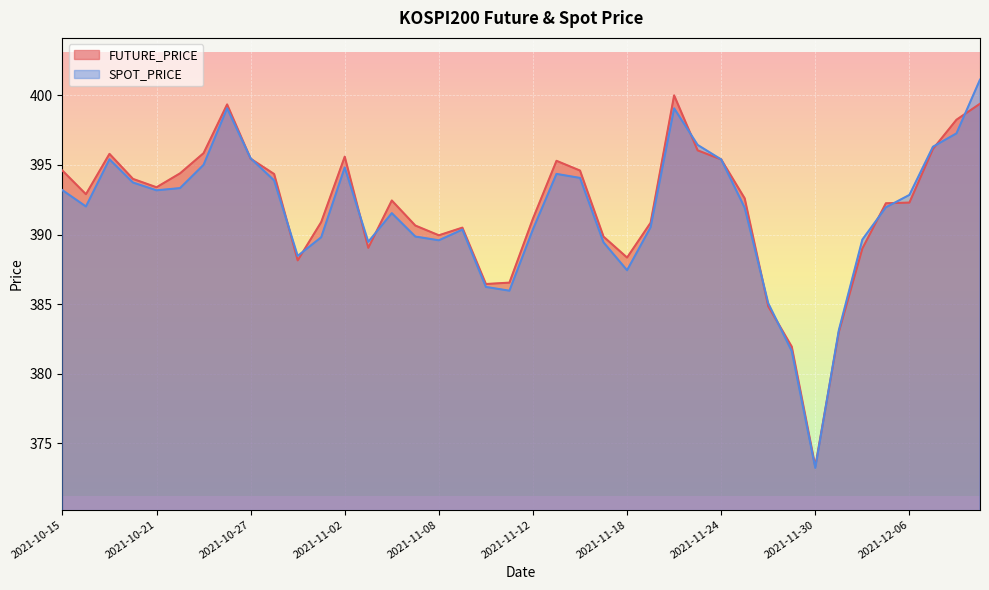

What is the difference between the second highest and second lowest values in the SPOT_PRICE series?

17.4